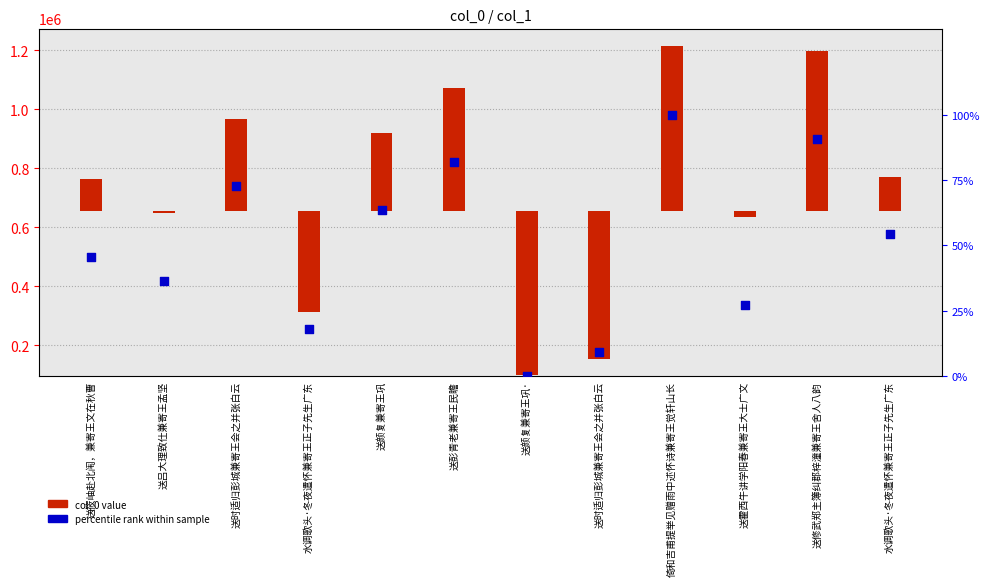

Which series contains the highest Y value?

col_0 value